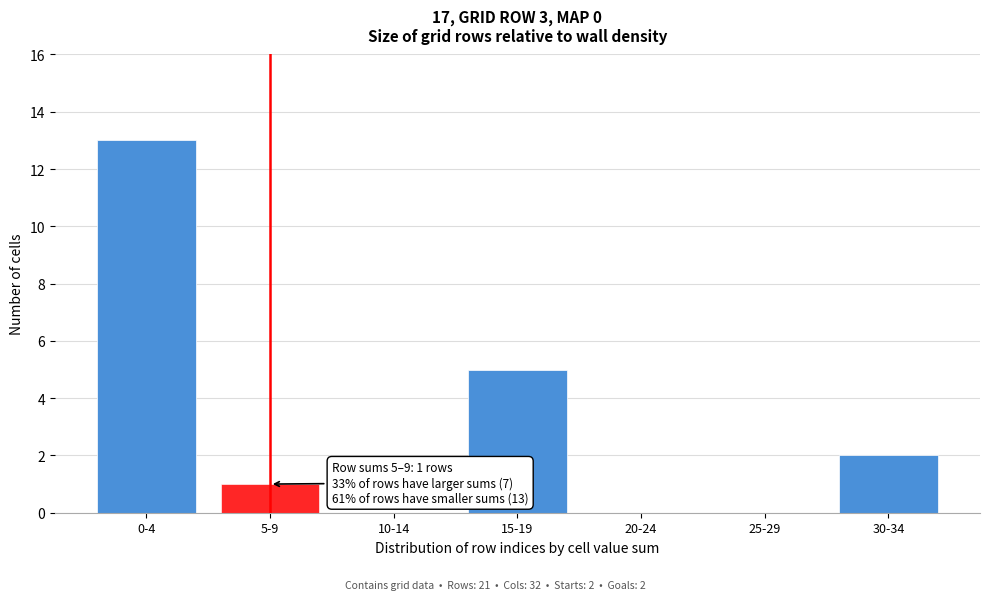

The value at 10-14 is 0. True or false?

True